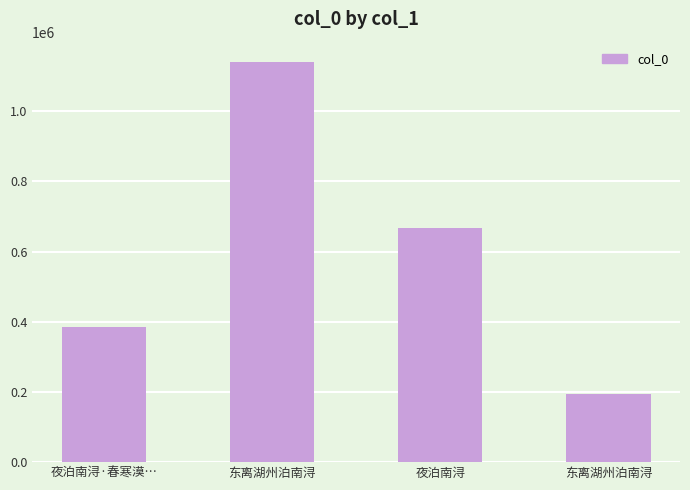

Are the bars horizontal?

No